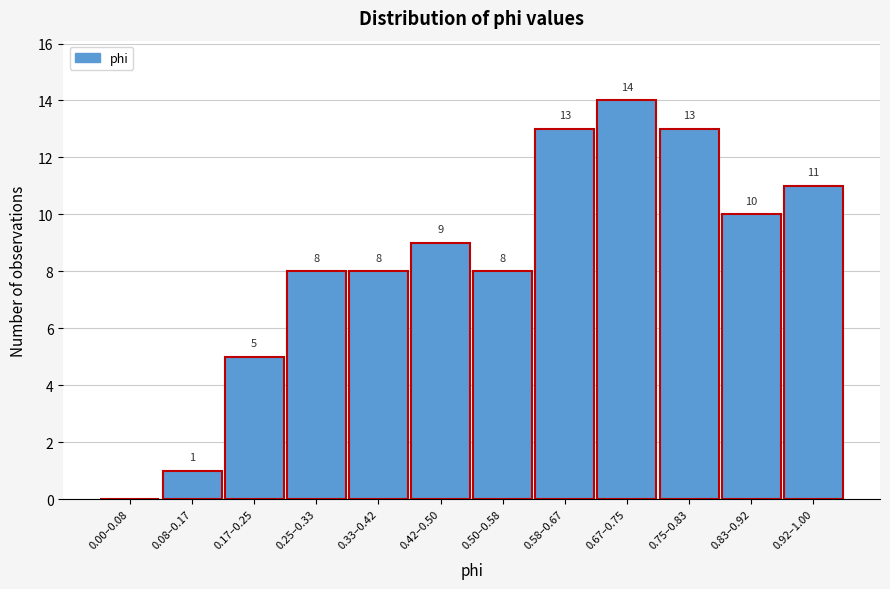

Reading left to right, extract all data points from this chart.

0.00–0.08=0	0.08–0.17=1	0.17–0.25=5	0.25–0.33=8	0.33–0.42=8	0.42–0.50=9	0.50–0.58=8	0.58–0.67=13	0.67–0.75=14	0.75–0.83=13	0.83–0.92=10	0.92–1.00=11